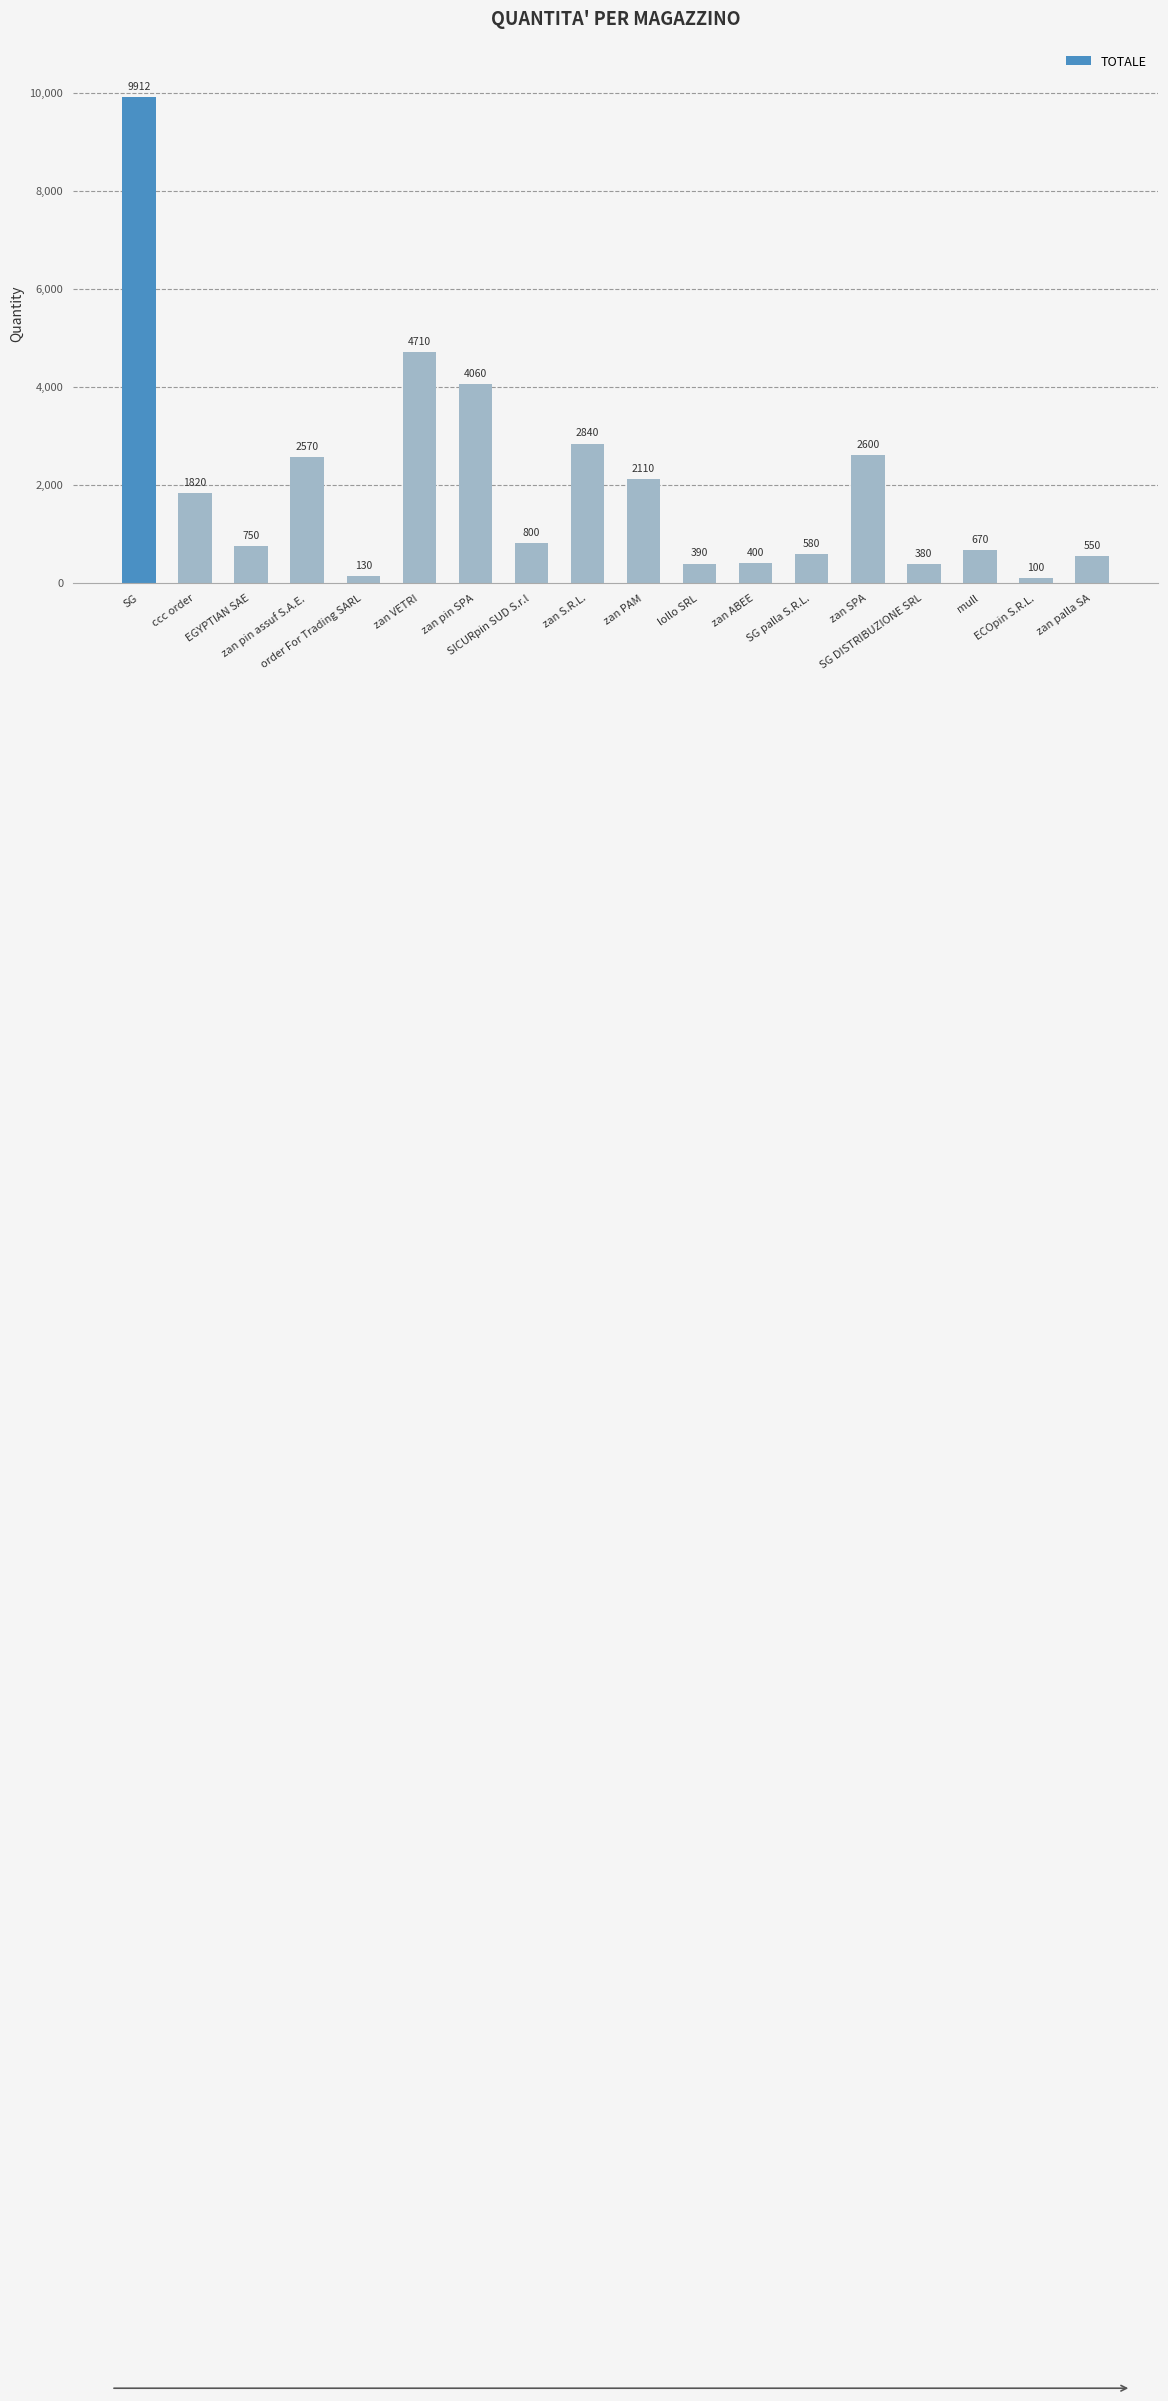

What is the difference between the second highest and minimum values?

4610